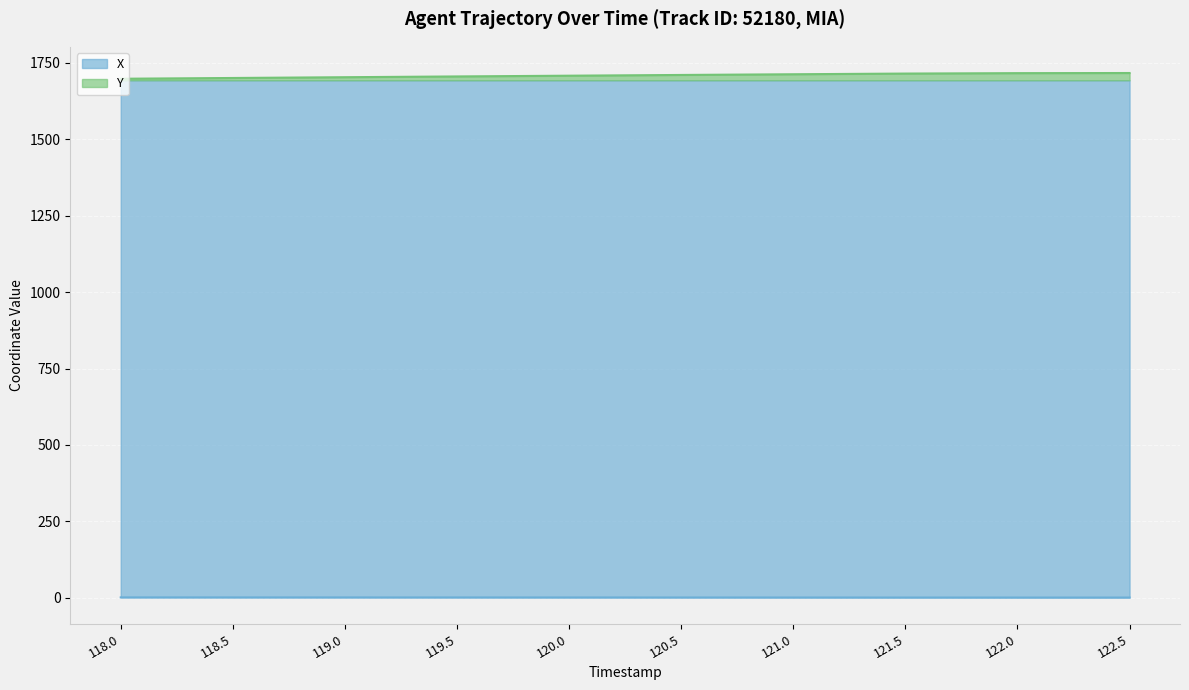

True or false: X and Y cross at least once.

False